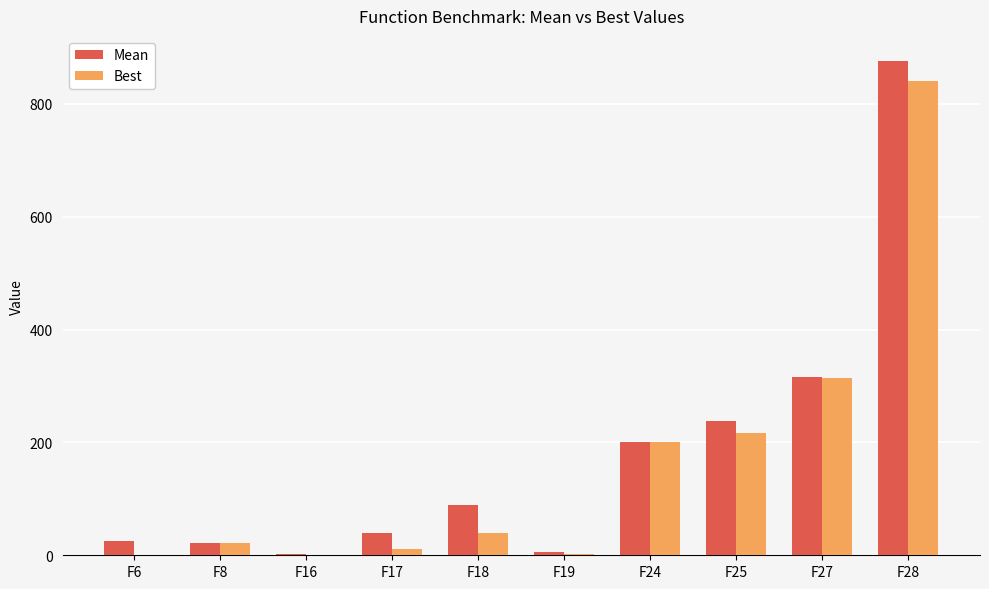

How many data points does each series have?

10